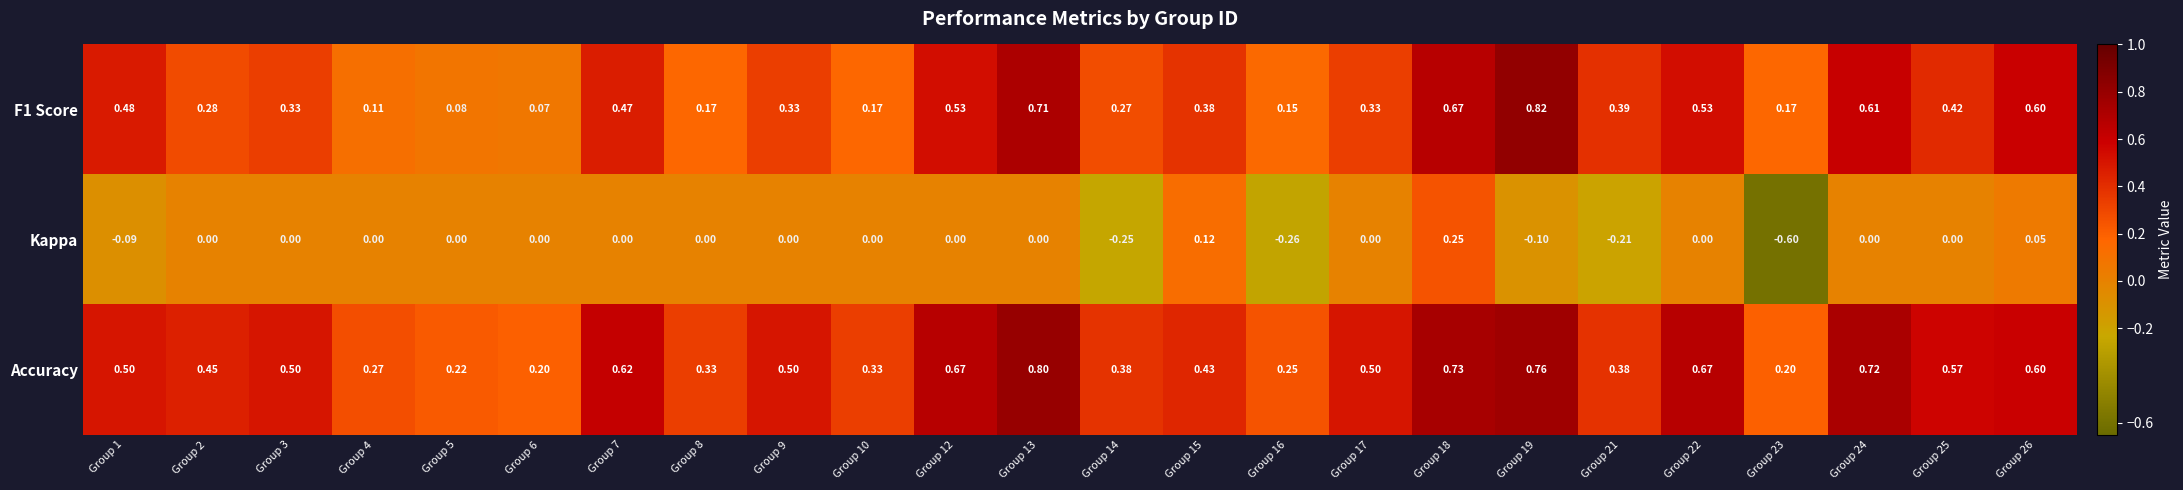

How many distinct data groups are displayed?

3